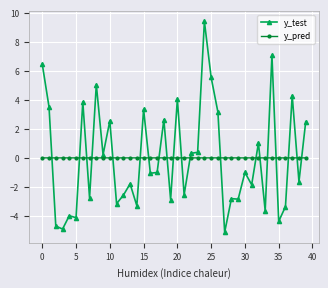

How many values in y_test are above zero?

18